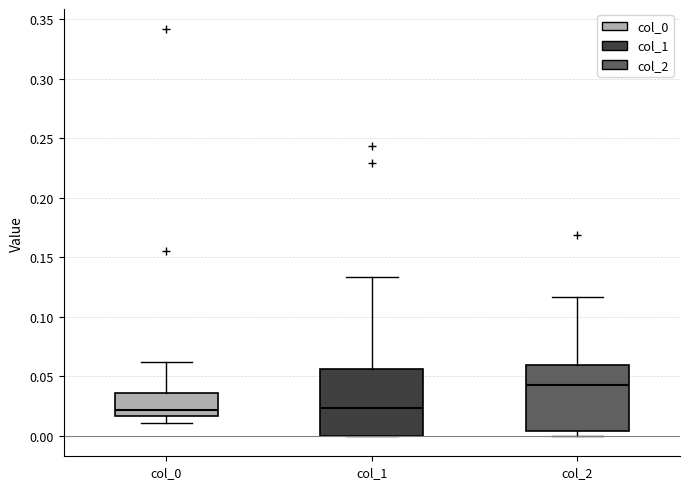

Which box's median line is the highest?

col_2